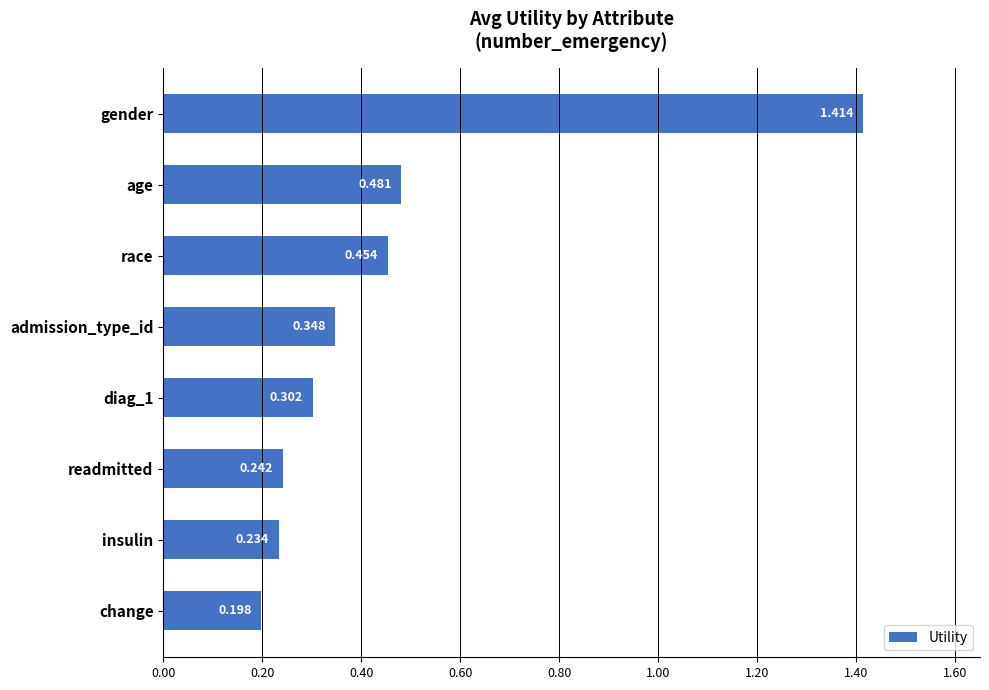

Where is the data nearest to the value 0?

change